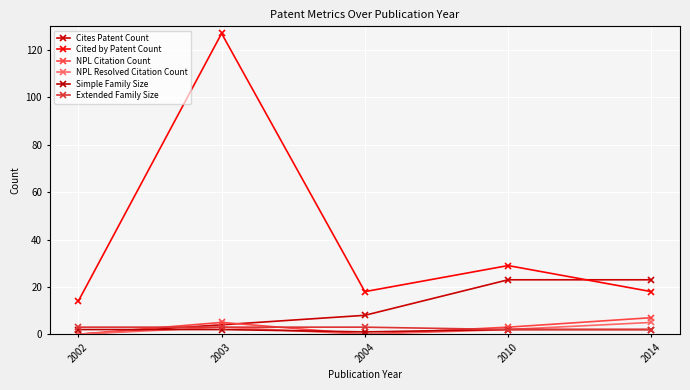

How many data points in NPL Resolved Citation Count are less than 2?

2